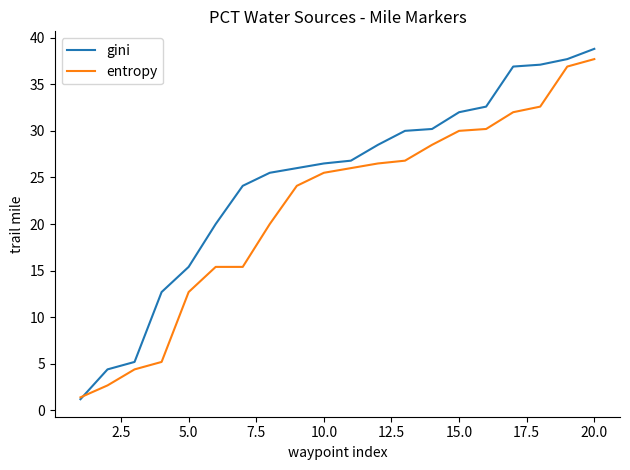

Which series has the widest spread of values?

gini